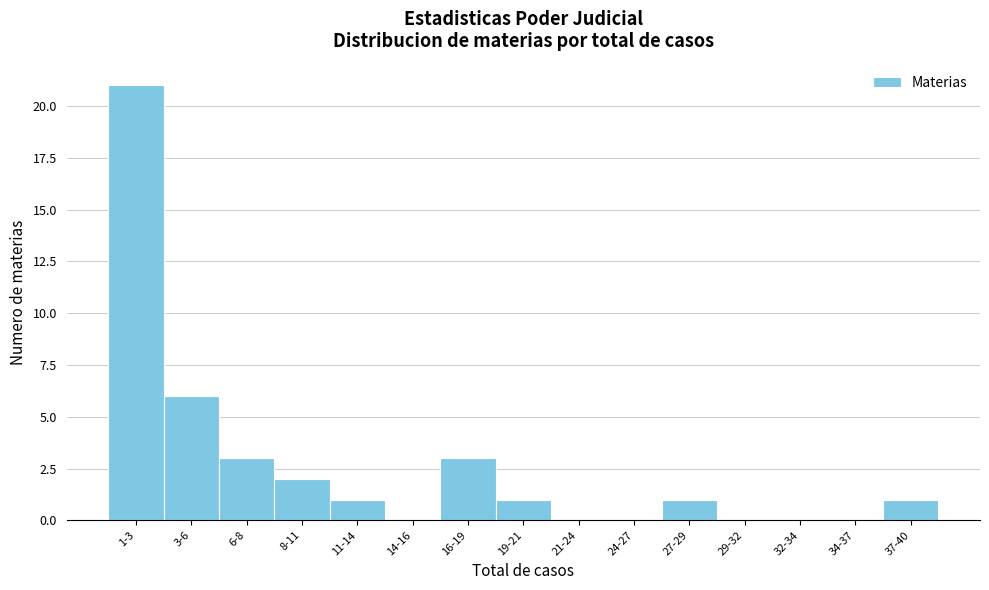

Reading left to right, what are all the values shown in this chart?

1-3=21	3-6=6	6-8=3	8-11=2	11-14=1	14-16=0	16-19=3	19-21=1	21-24=0	24-27=0	27-29=1	29-32=0	32-34=0	34-37=0	37-40=1